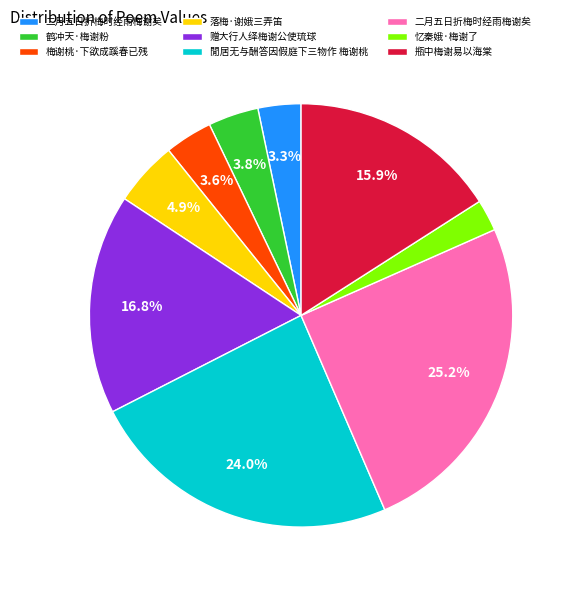

Does any single category account for the majority?

No